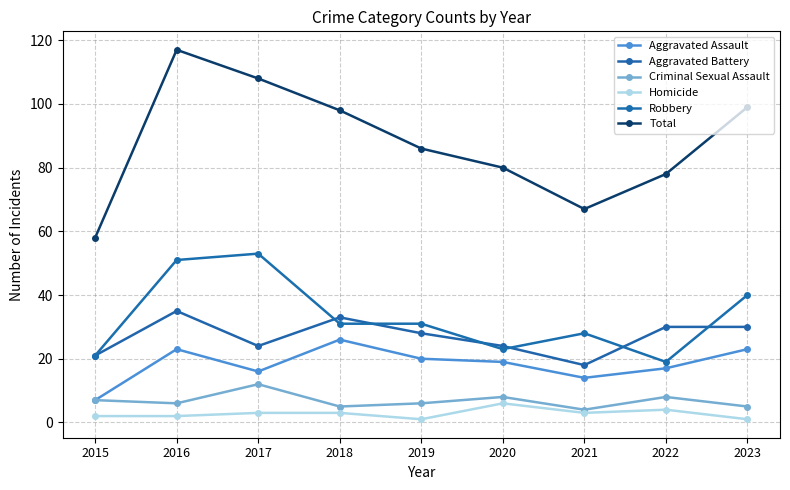

At which label does Aggravated Assault reach its peak?

2018